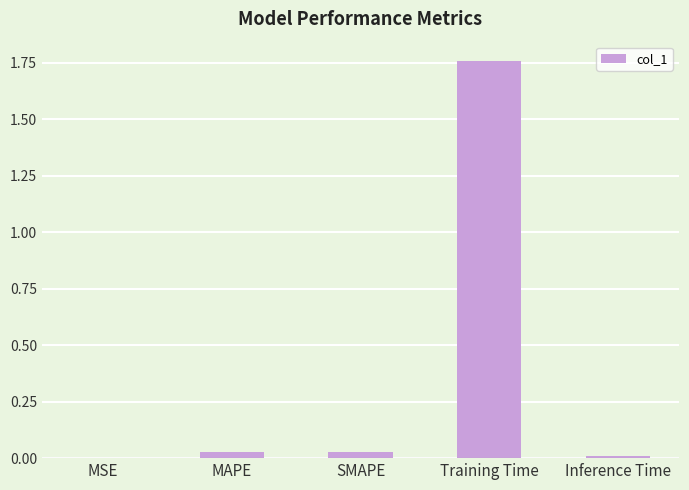

True or false: the data shows 0.0 at MAPE.

True